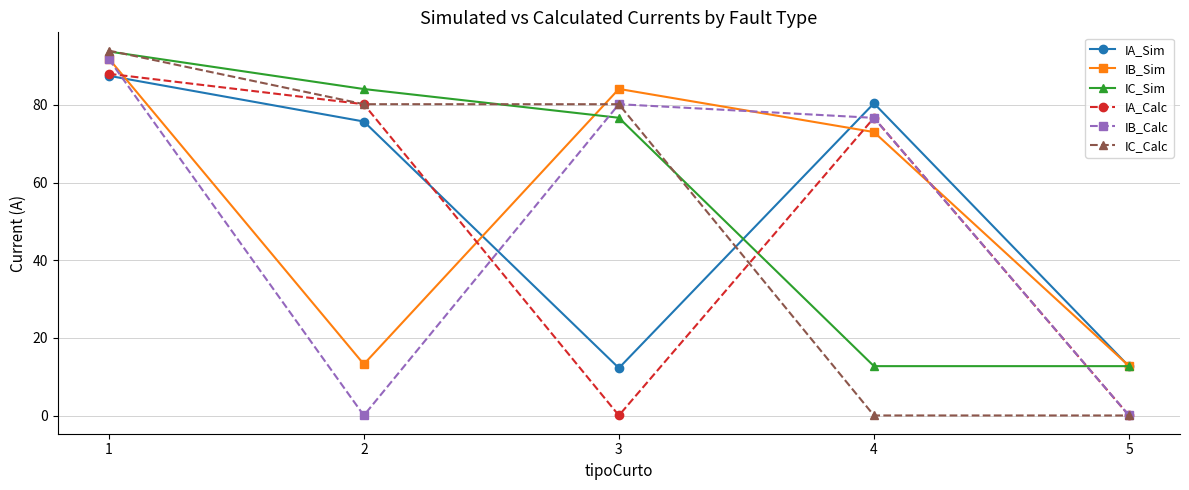

What are all the series names shown in the legend?

IA_Sim, IB_Sim, IC_Sim, IA_Calc, IB_Calc, IC_Calc